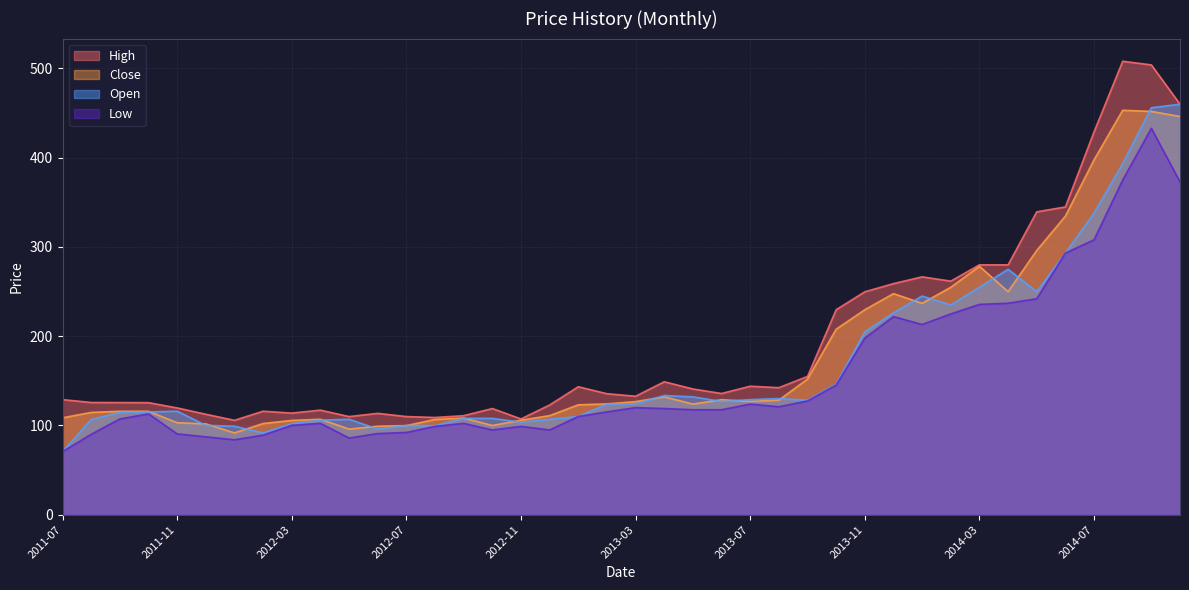

What are all the series names shown in the legend?

High, Close, Open, Low